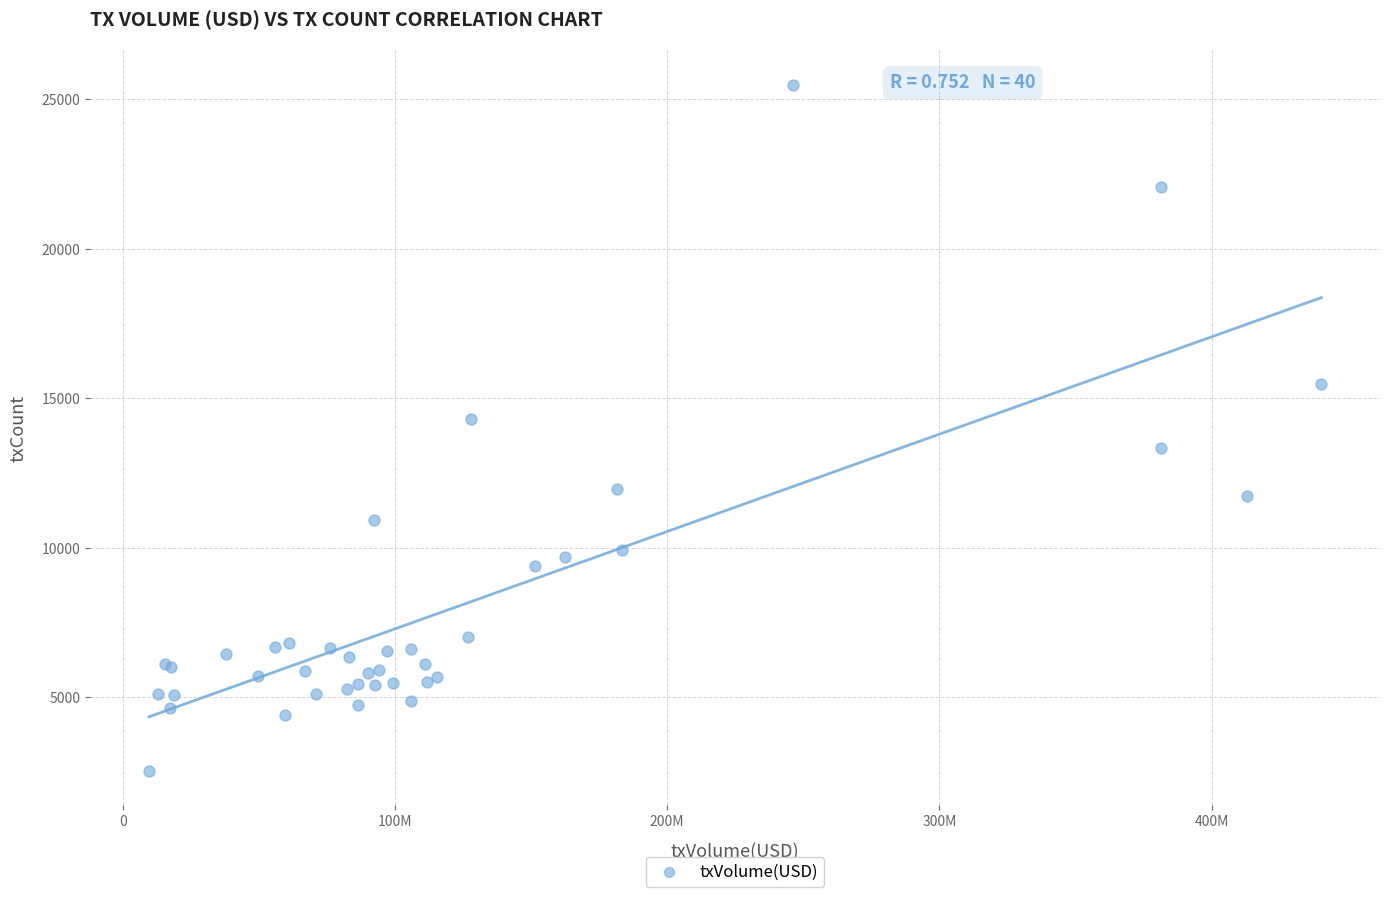

What Y value in the scatter plot is closest to 14013?

14294